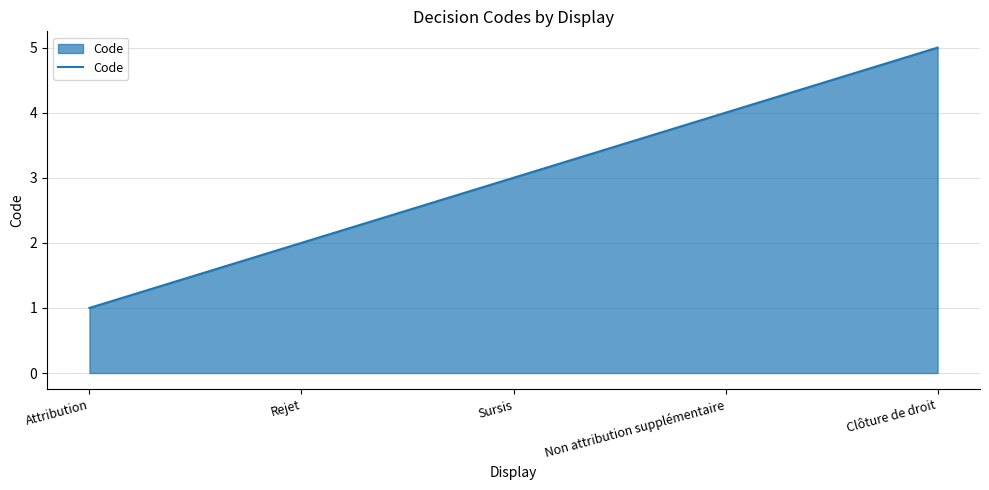

Rank the categories by value from highest to lowest.

Clôture de droit, Non attribution supplémentaire, Sursis, Rejet, Attribution